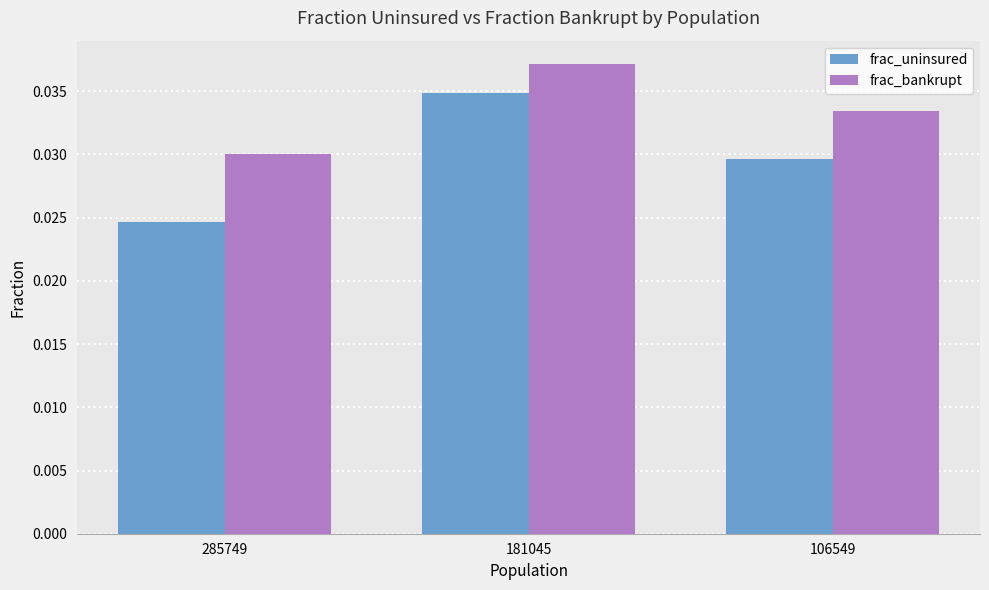

How many frac_bankrupt values are between 0 and 1?

3